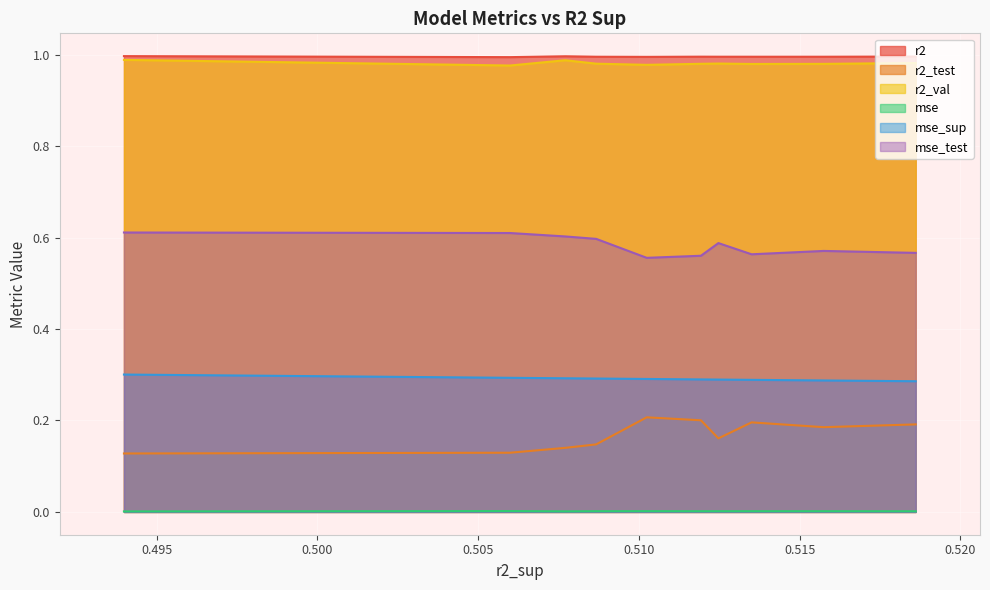

True or false: mse_test and r2 intersect in this chart.

False